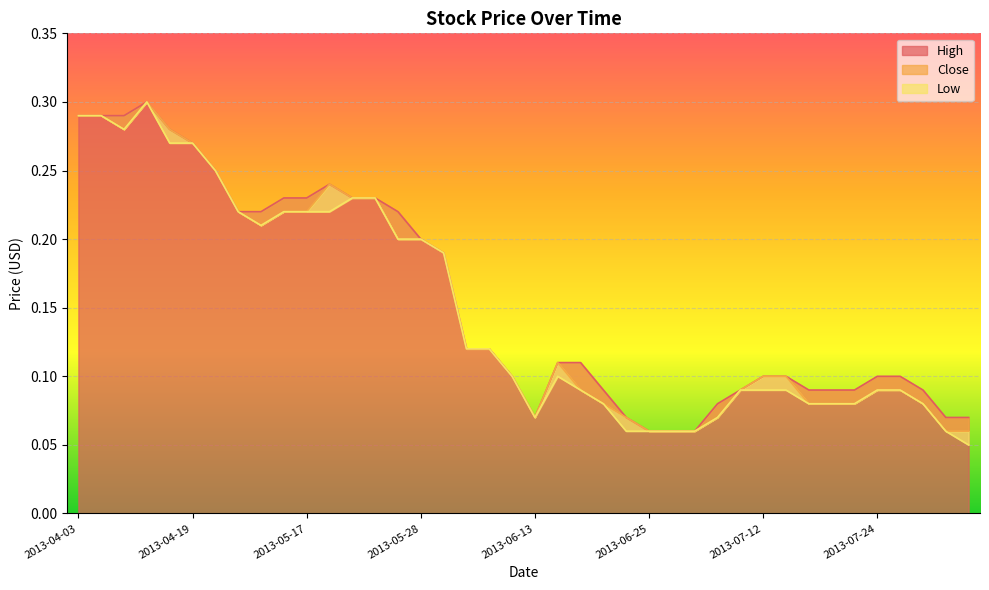

At which label is Close closest to 0?

2013-06-25